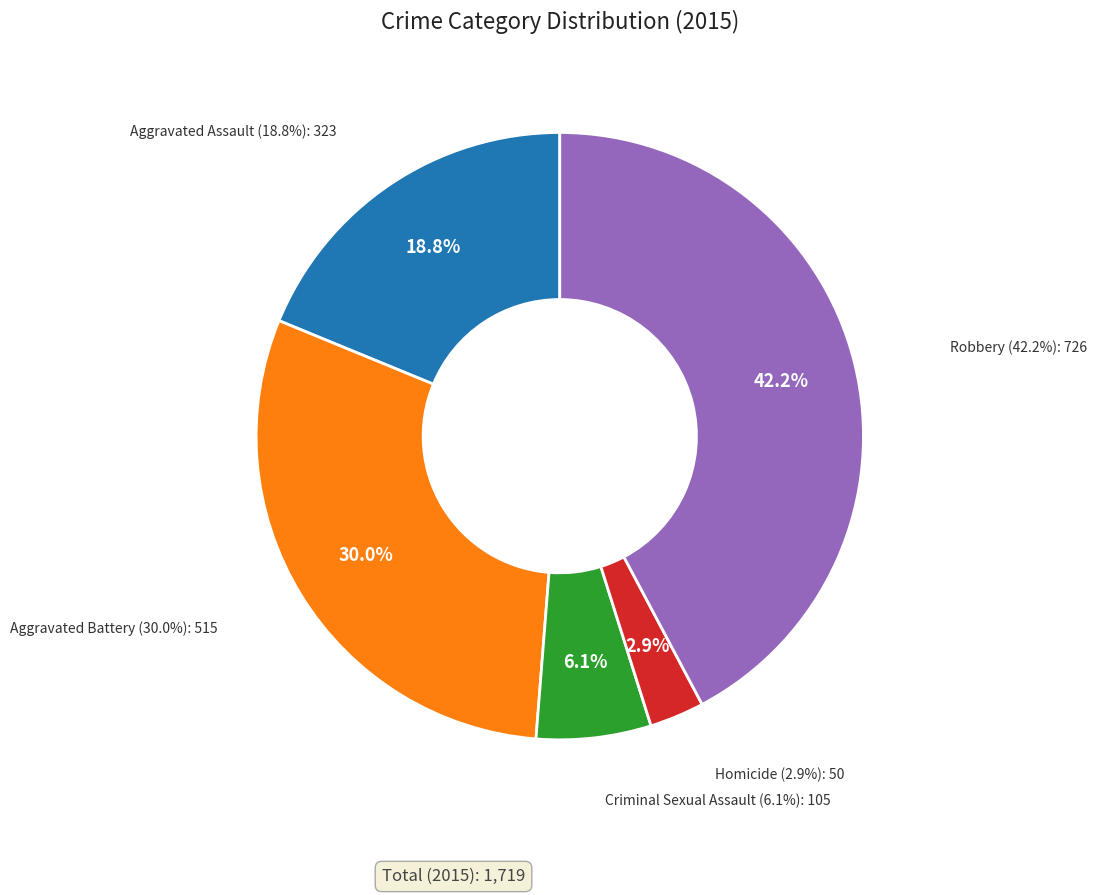

Do Aggravated Assault and Robbery together represent more than half of the pie?

Yes